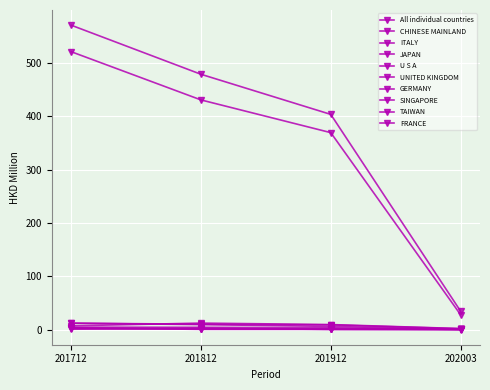

Reading left to right, list all the values displayed in this chart.

201712: All individual countries=571.1	CHINESE MAINLAND=521.3	ITALY=6.9	JAPAN=11.8	U S A=11.9	UNITED KINGDOM=2.4	GERMANY=2.8	SINGAPORE=2.1	TAIWAN=4.4	FRANCE=0.5
201812: All individual countries=479.0	CHINESE MAINLAND=430.9	ITALY=12.0	JAPAN=10.0	U S A=9.2	UNITED KINGDOM=0.8	GERMANY=0.3	SINGAPORE=1.7	TAIWAN=4.1	FRANCE=2.2
201912: All individual countries=403.7	CHINESE MAINLAND=369.5	ITALY=9.3	JAPAN=8.6	U S A=5.8	UNITED KINGDOM=1.1	GERMANY=0.3	SINGAPORE=0.5	TAIWAN=3.2	FRANCE=0.2
202003: All individual countries=34.5	CHINESE MAINLAND=27.9	ITALY=1.8	JAPAN=1.5	U S A=0.3	UNITED KINGDOM=0.2	GERMANY=0.1	SINGAPORE=0.1	TAIWAN=0.0	FRANCE=0.0